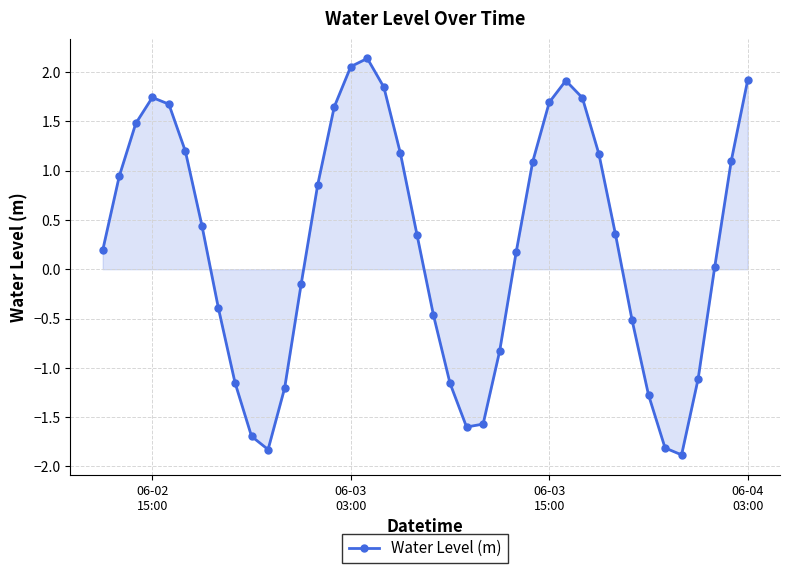

What is the average value?

0.3